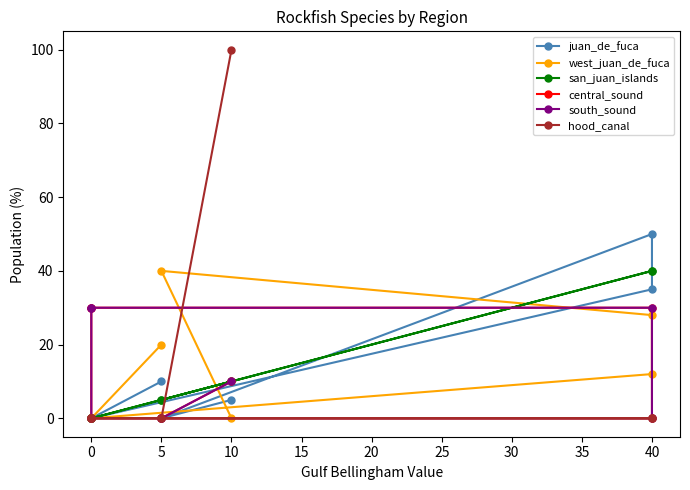

Is it true that south_sound equals 0 at 0?

True